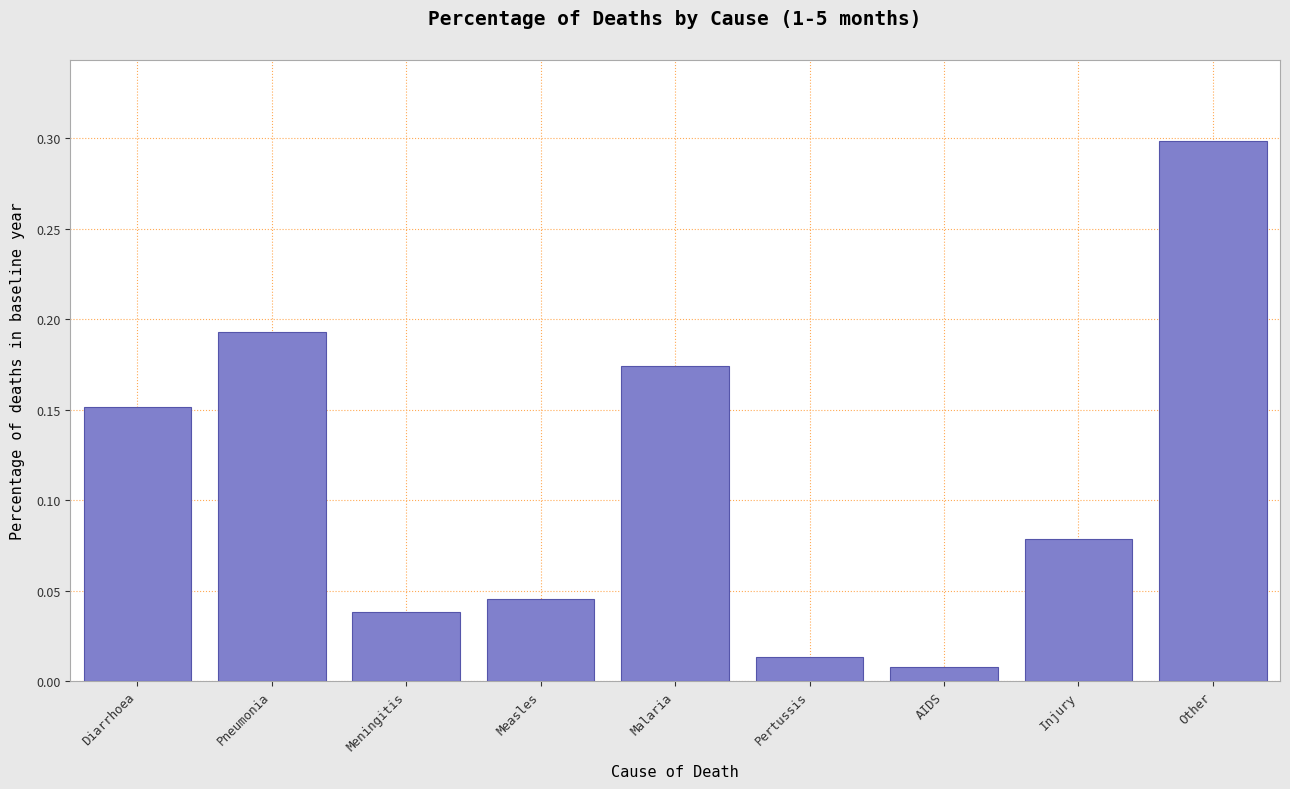

The chart shows a value of 0.0 at Injury. True or false?

False